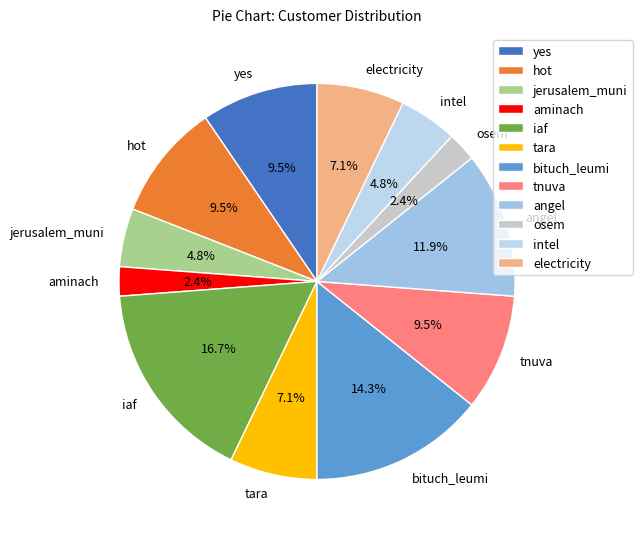

Approximately how many times larger is the value at electricity compared to iaf?

0.4